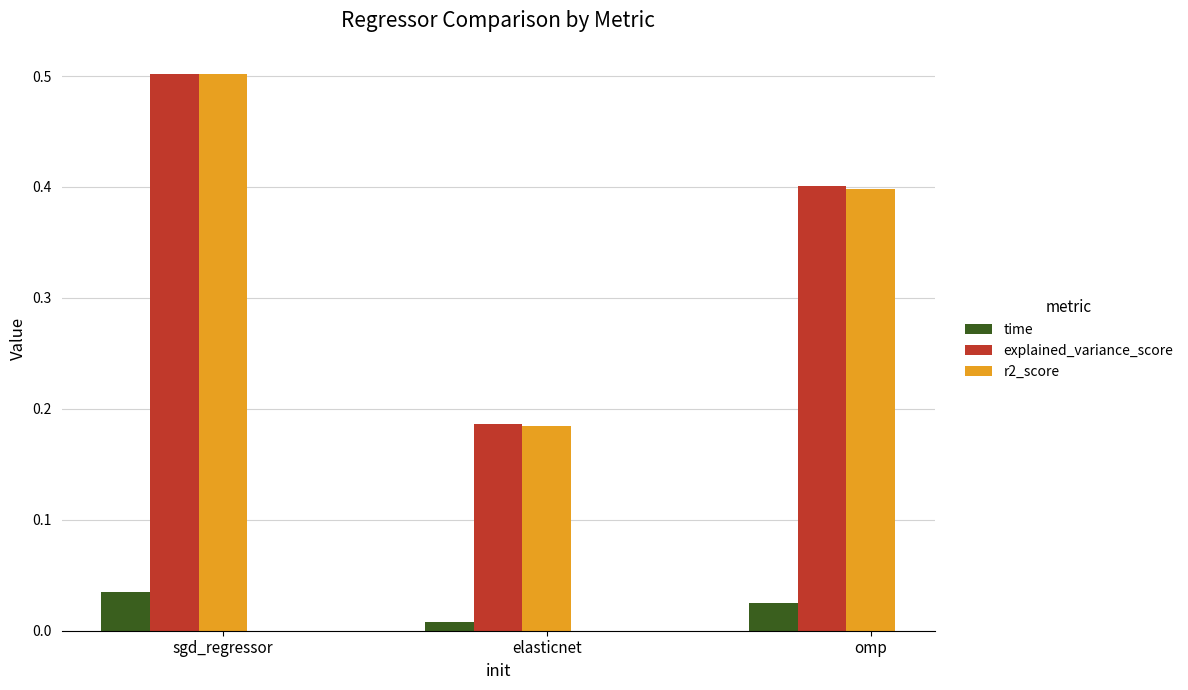

At how many categories does at least one series exceed 0?

3